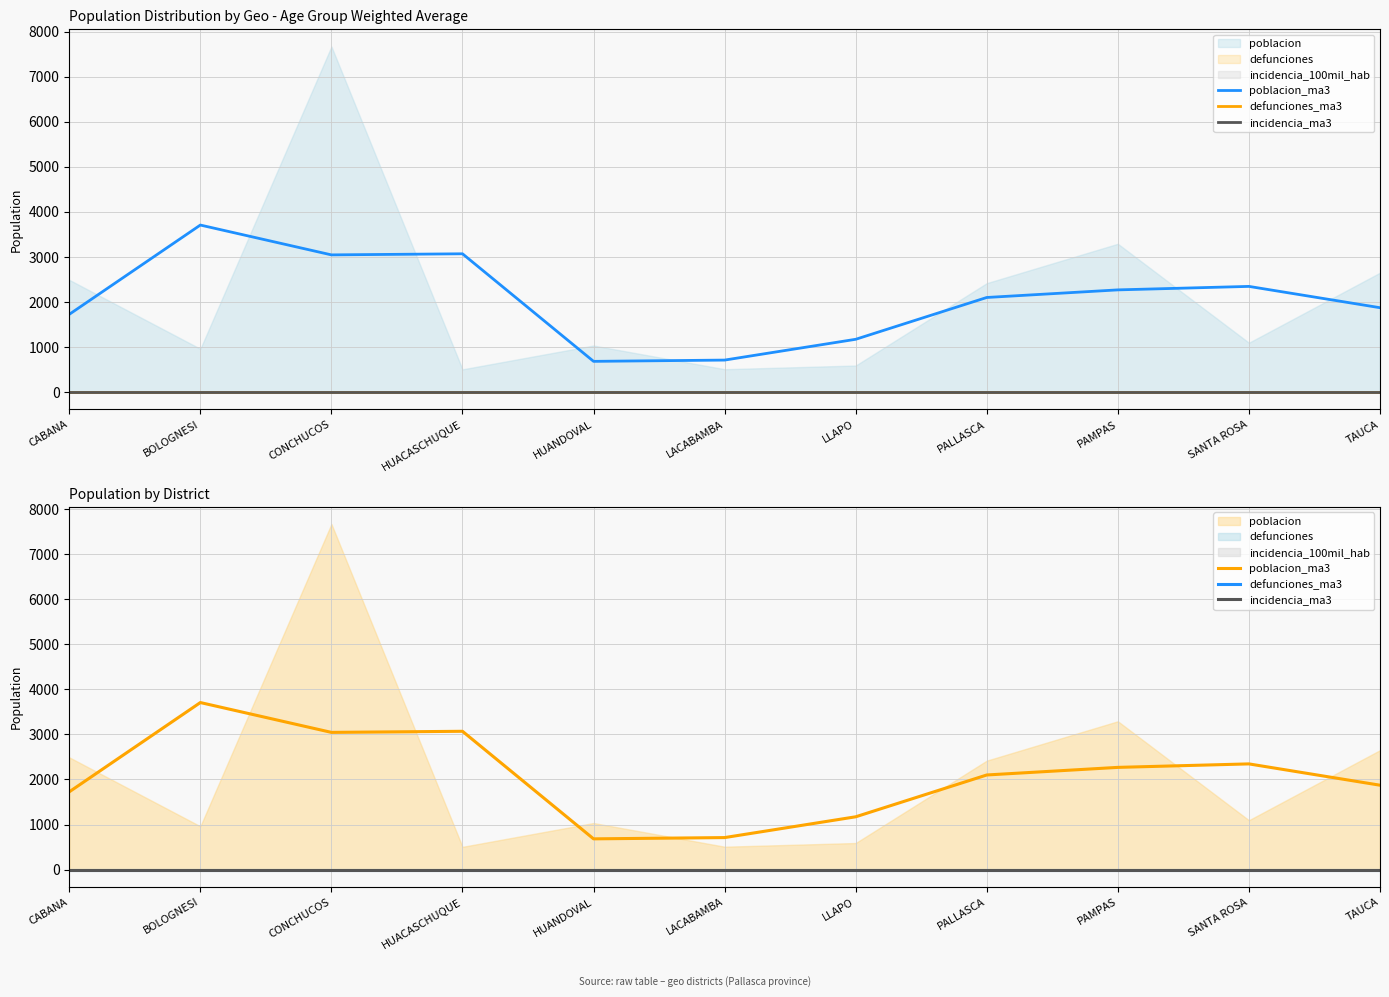

Reading left to right, list all the values displayed in this chart.

poblacion_ma3: CABANA=1725.5	BOLOGNESI=3707.7	CONCHUCOS=3045.3	HUACASCHUQUE=3069.7	HUANDOVAL=681.3	LACABAMBA=709.7	LLAPO=1171.3	PALLASCA=2099.7	PAMPAS=2268.3	SANTA ROSA=2345.7	TAUCA=1872.5
defunciones_ma3: CABANA=0.0	BOLOGNESI=0.0	CONCHUCOS=0.0	HUACASCHUQUE=0.0	HUANDOVAL=0.0	LACABAMBA=0.0	LLAPO=0.0	PALLASCA=0.0	PAMPAS=0.0	SANTA ROSA=0.0	TAUCA=0.0
incidencia_ma3: CABANA=0.0	BOLOGNESI=0.0	CONCHUCOS=0.0	HUACASCHUQUE=0.0	HUANDOVAL=0.0	LACABAMBA=0.0	LLAPO=0.0	PALLASCA=0.0	PAMPAS=0.0	SANTA ROSA=0.0	TAUCA=0.0